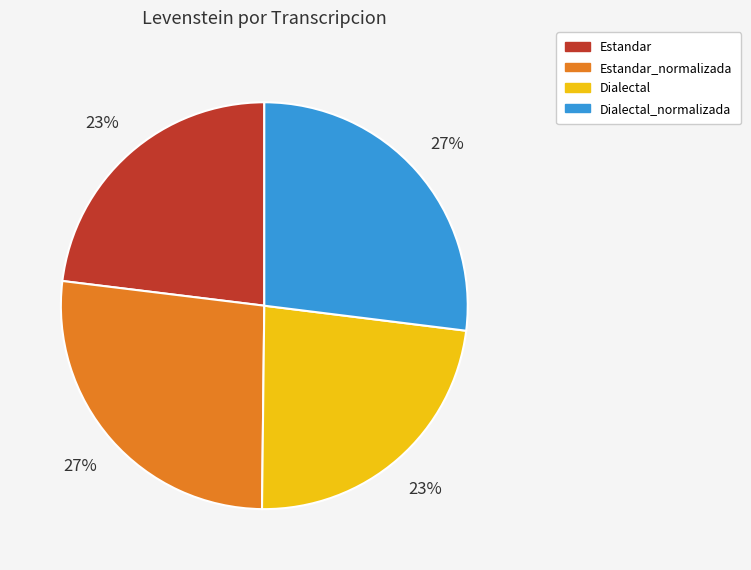

Does any single category account for the majority?

No